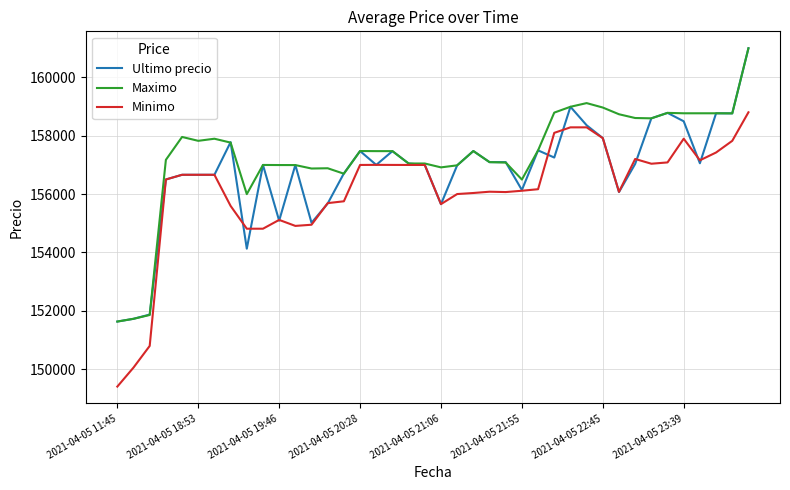

List the series in order of their overall mean, lowest first.

Minimo, Ultimo precio, Maximo